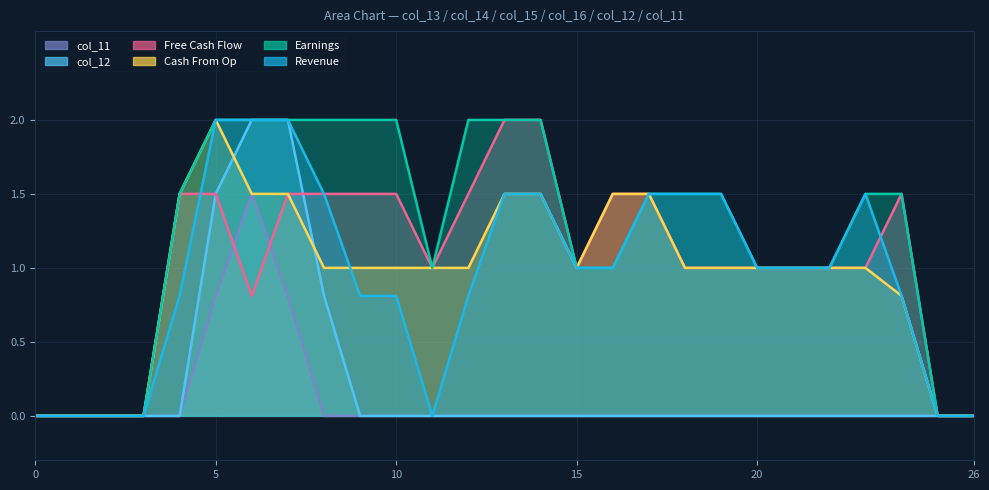

Reading right to left, extract all data points from this chart.

col_13: 0.0	0.0	0.8	1.5	1.0	1.0	1.0	1.5	1.5	1.5	1.0	1.0	1.5	1.5	0.8	0.0	0.8	0.8	1.5	2.0	2.0	2.0	0.8	0.0	0.0	0.0	0.0
col_14: 0.0	0.0	1.5	1.5	1.0	1.0	1.0	1.5	1.5	1.5	1.0	1.0	2.0	2.0	2.0	1.0	2.0	2.0	2.0	2.0	2.0	2.0	1.5	0.0	0.0	0.0	0.0
col_15: 0.0	0.0	1.5	1.0	1.0	1.0	1.0	1.0	1.0	1.5	1.5	1.0	2.0	2.0	1.5	1.0	1.5	1.5	1.5	1.5	0.8	1.5	1.5	0.0	0.0	0.0	0.0
col_16: 0.0	0.0	0.8	1.0	1.0	1.0	1.0	1.0	1.0	1.5	1.5	1.0	1.5	1.5	1.0	1.0	1.0	1.0	1.0	1.5	1.5	2.0	1.5	0.0	0.0	0.0	0.0
col_12: 0.0	0.0	0.0	0.0	0.0	0.0	0.0	0.0	0.0	0.0	0.0	0.0	0.0	0.0	0.0	0.0	0.0	0.0	0.8	2.0	2.0	1.5	0.0	0.0	0.0	0.0	0.0
col_11: 0.0	0.0	0.0	0.0	0.0	0.0	0.0	0.0	0.0	0.0	0.0	0.0	0.0	0.0	0.0	0.0	0.0	0.0	0.0	0.8	1.5	0.8	0.0	0.0	0.0	0.0	0.0